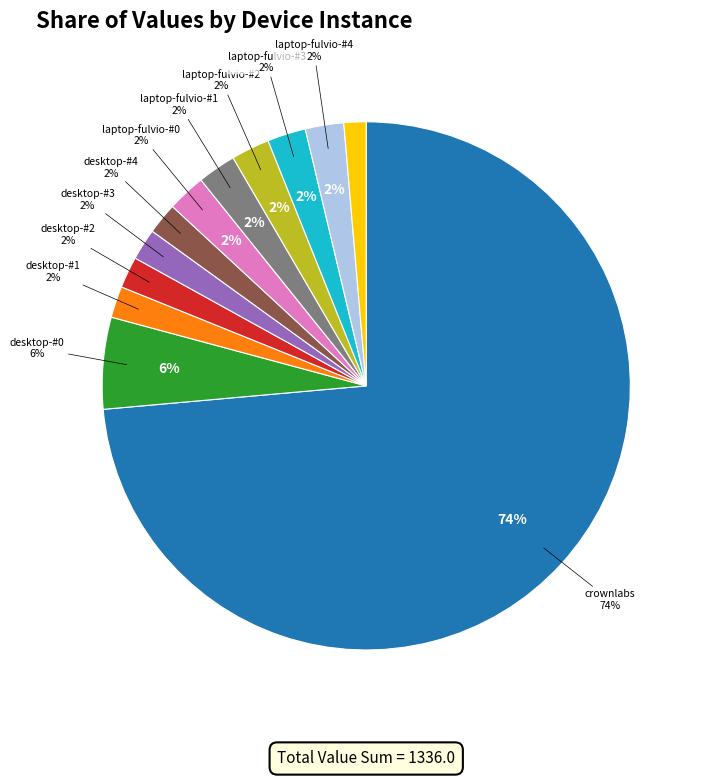

What percentage is NOT represented by desktop-#1?

98.1%